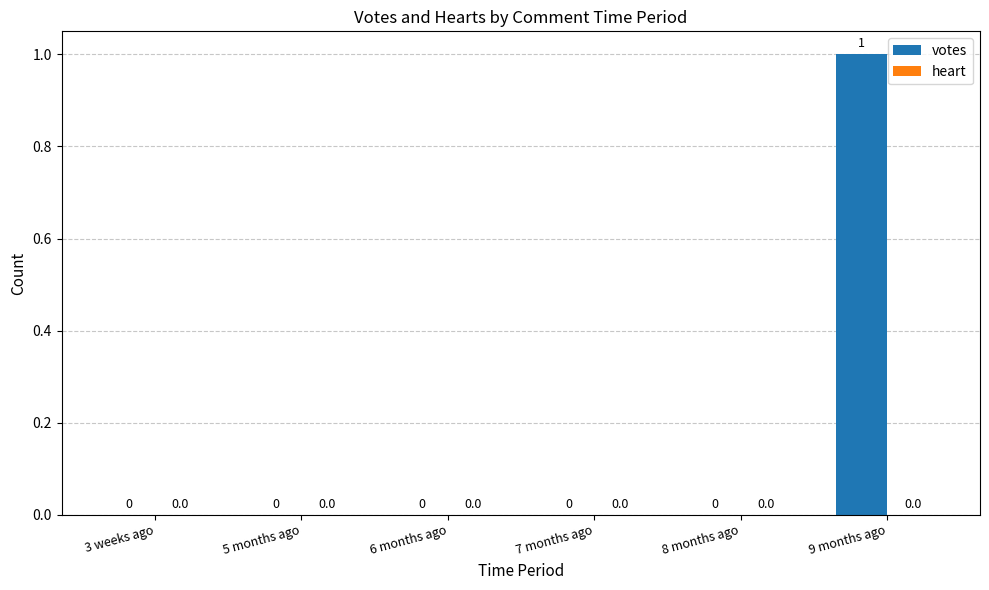

How many values are between 0 and 1?

6